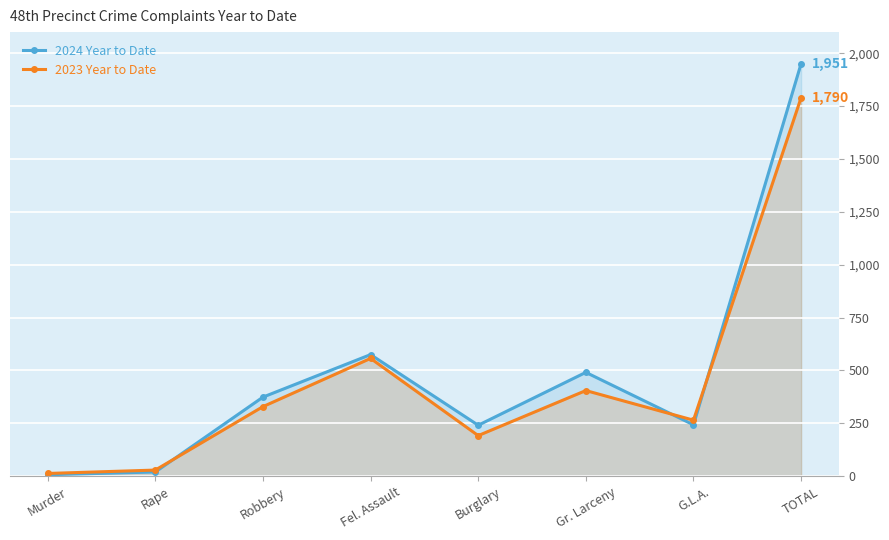

What are all the series names shown in the legend?

2024 Year to Date, 2023 Year to Date